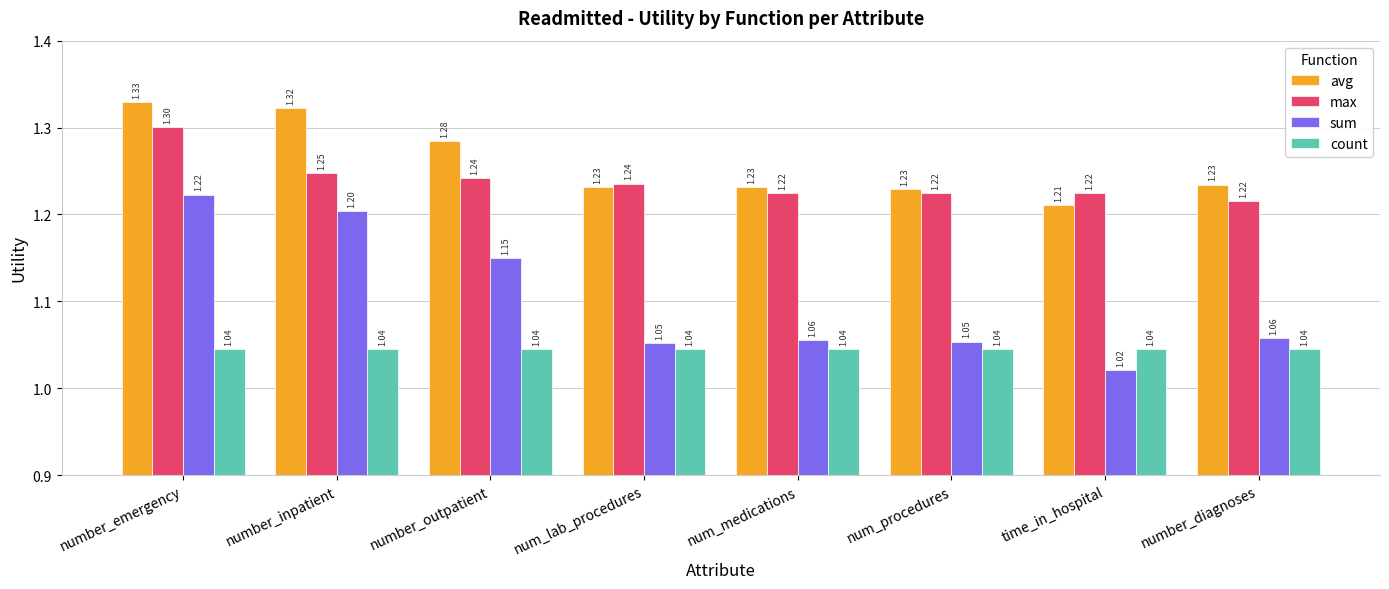

Which series has the widest spread of values?

sum